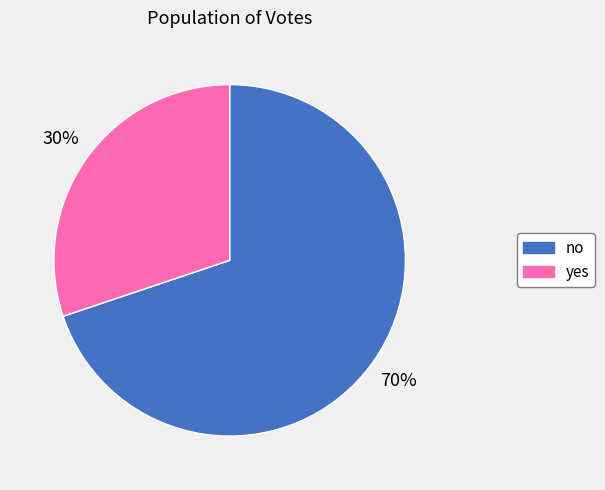

To the nearest percent, what percentage of the pie is yes?

30%